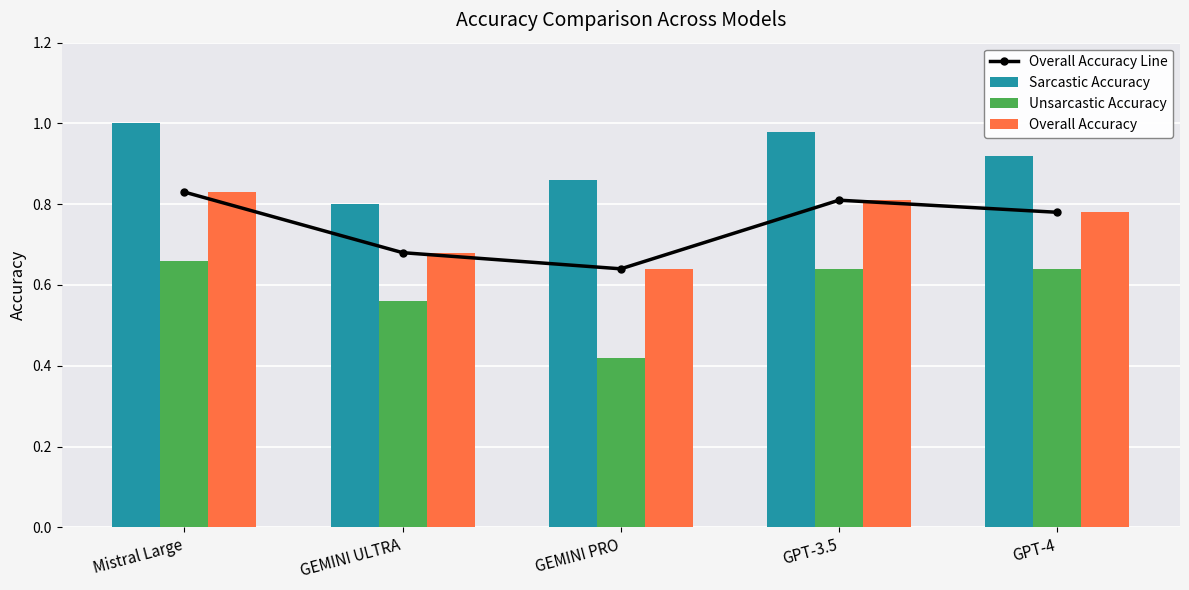

What is the total value across all series at GPT-3.5?

3.2